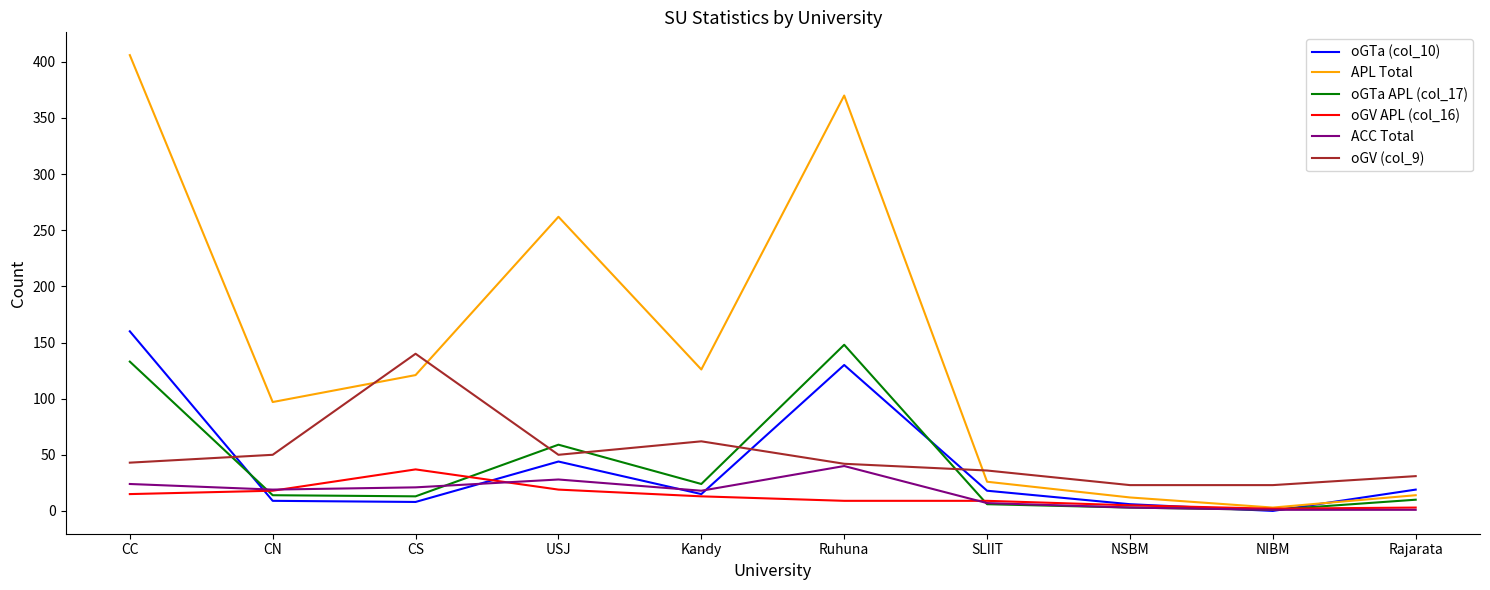

True or false: oGTa (col_10) has a value of 185 at Ruhuna.

False